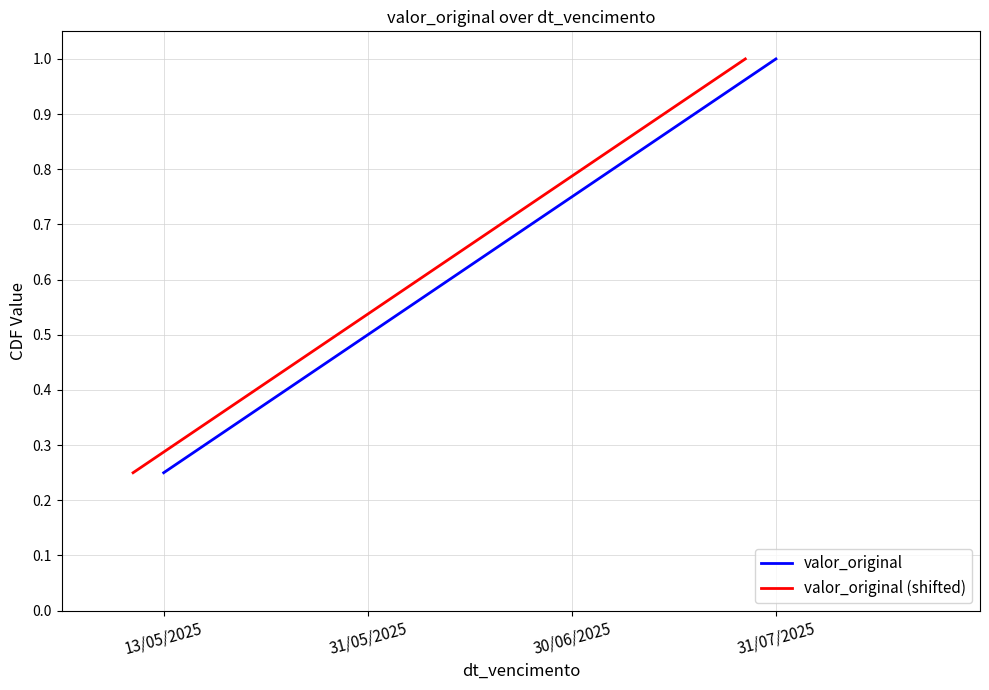

Which series has the largest range (max minus min)?

valor_original